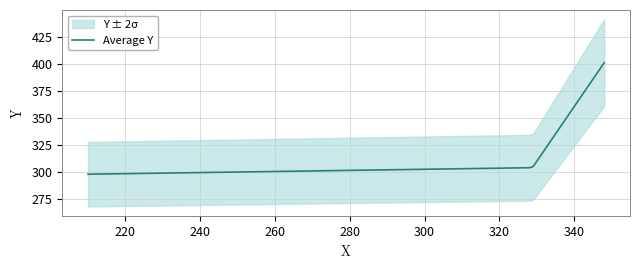

True or false: Average Y has more than 2 interior local peaks.

False